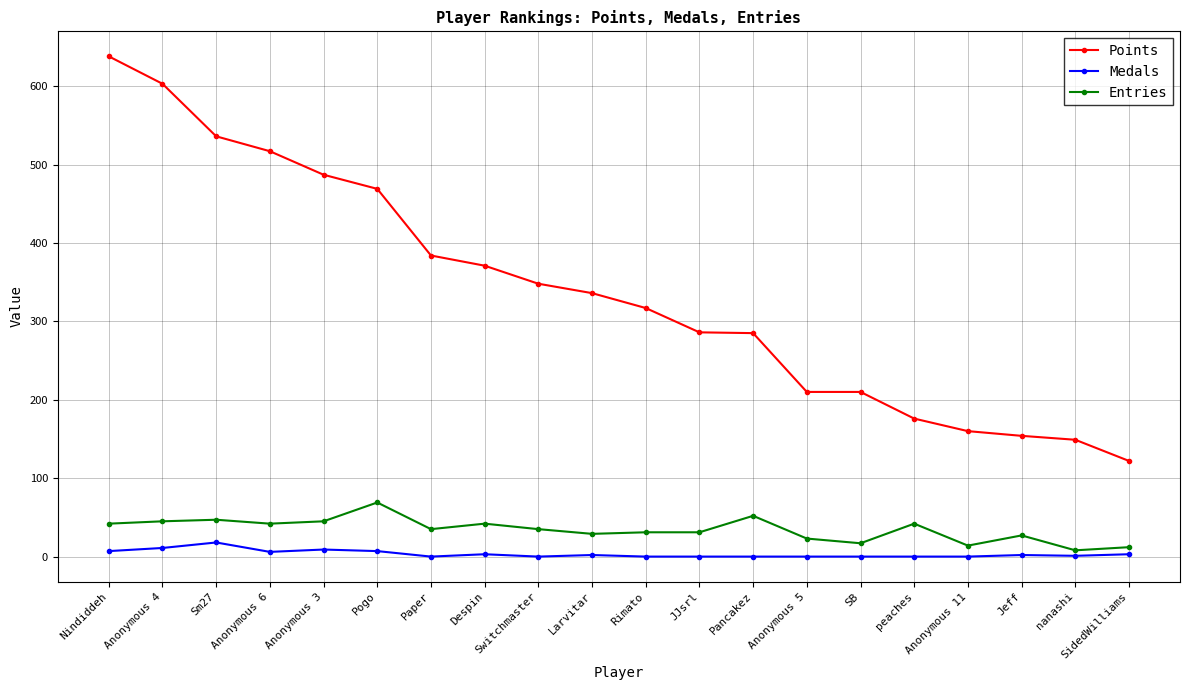

Rank the series at nanashi from highest to lowest value.

Points, Entries, Medals